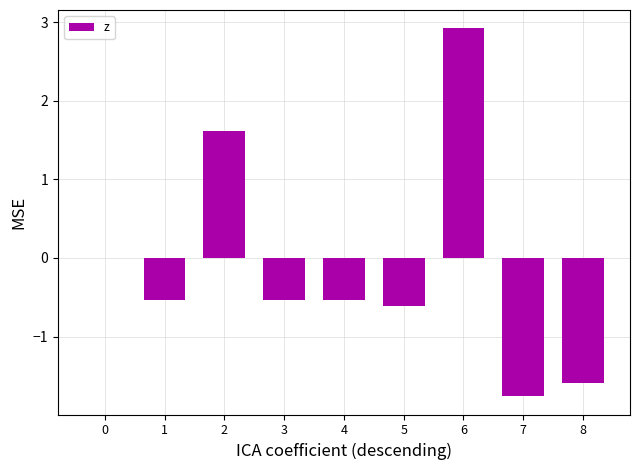

The value at 4 is -0.3. True or false?

False